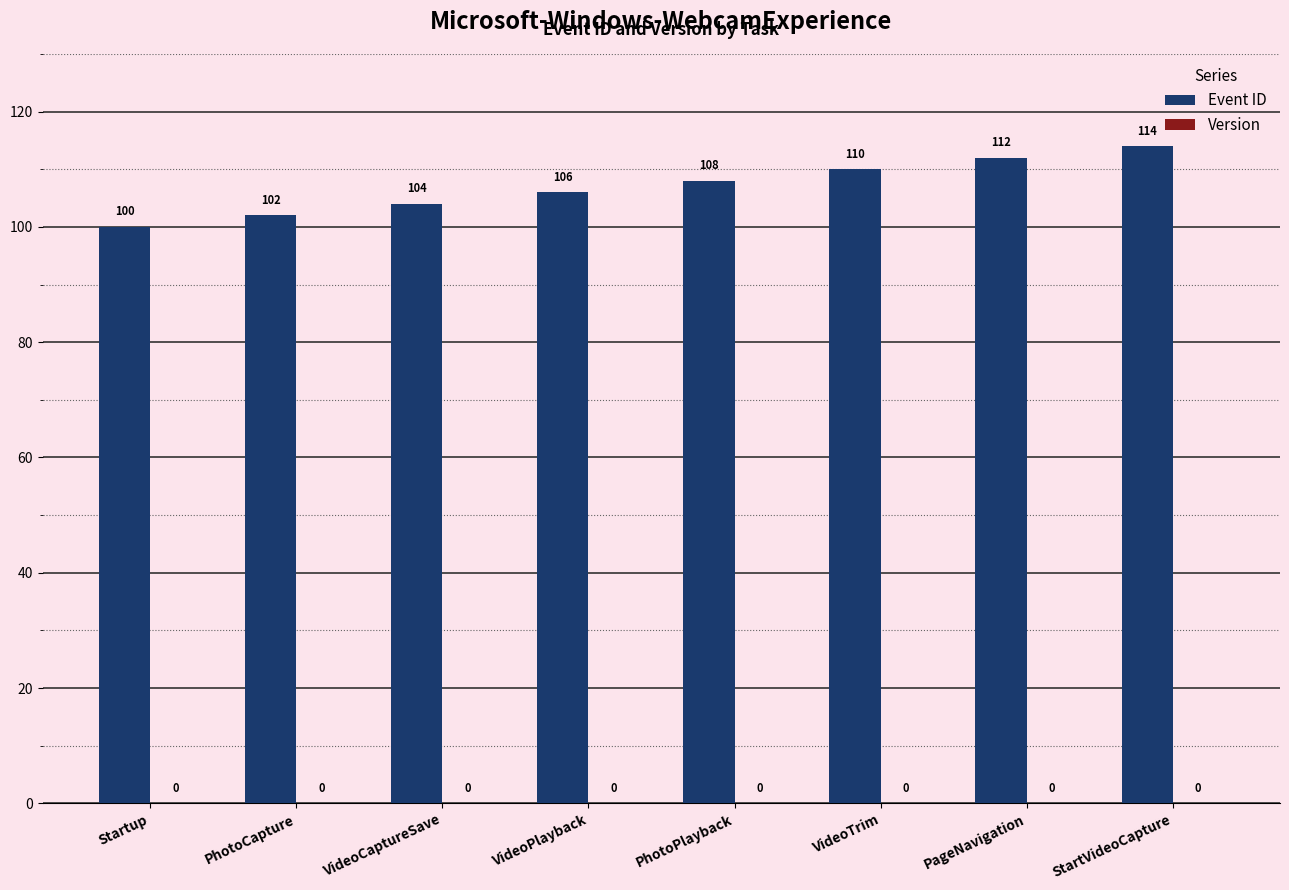

Approximately how many times larger is the value at VideoTrim compared to PhotoCapture?

1.1